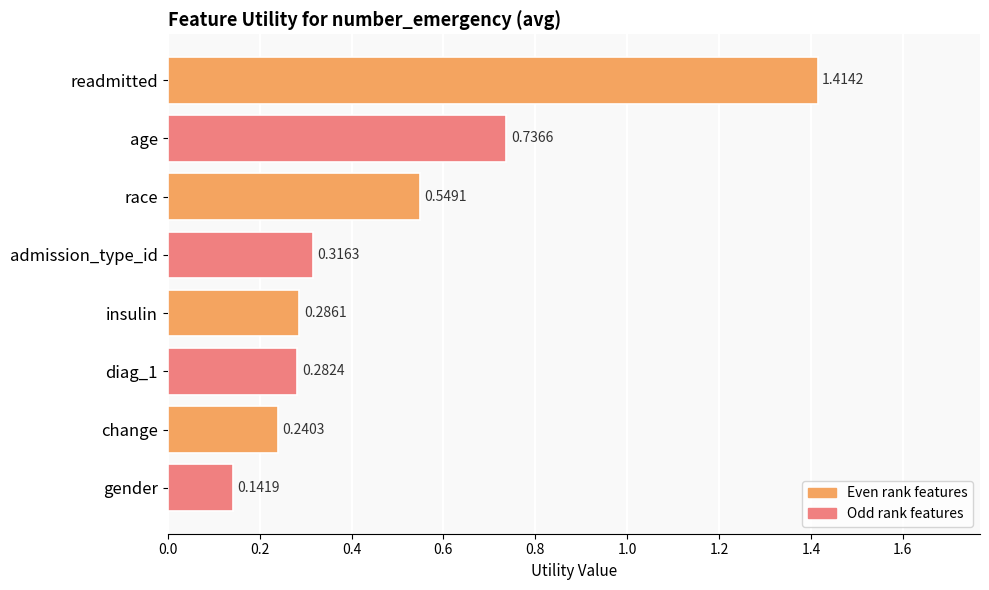

What is the sum of the values at age and diag_1?

1.0